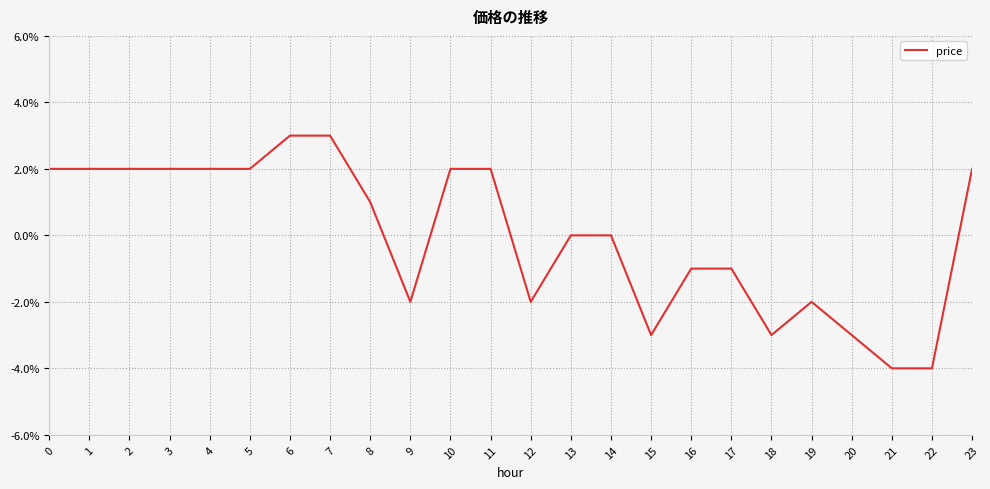

List the labels in order of value, largest first.

6, 7, 0, 1, 2, 3, 4, 5, 10, 11, 23, 8, 13, 14, 16, 17, 9, 12, 19, 15, 18, 20, 21, 22